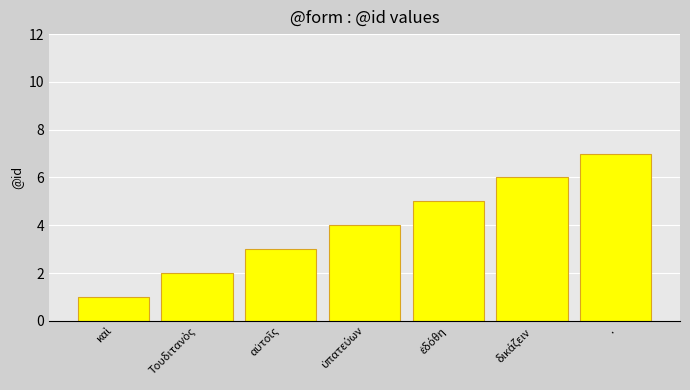

What is the difference between the second highest and second lowest values?

4